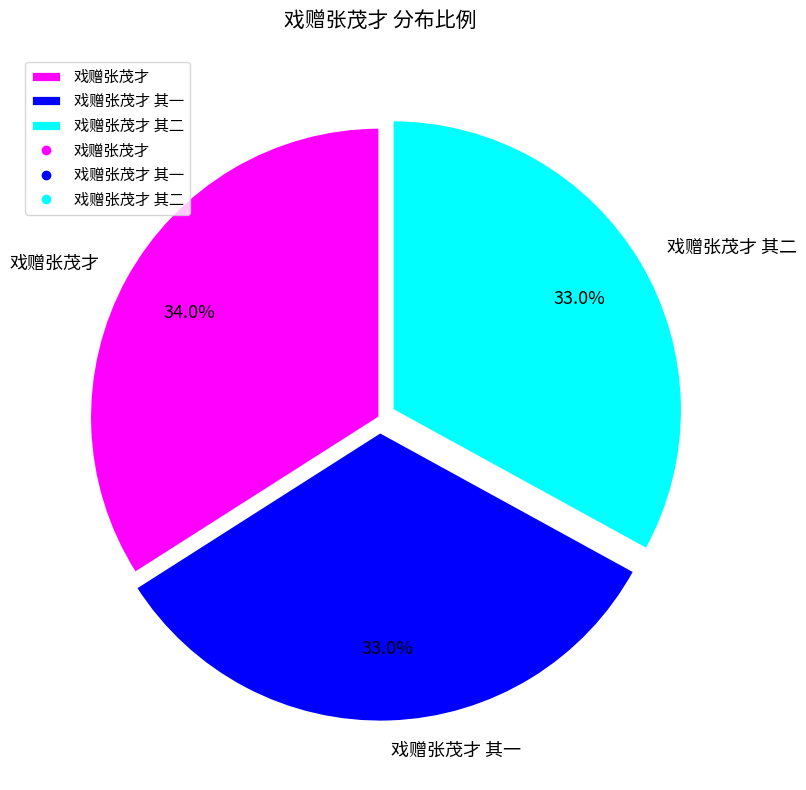

What percentage is NOT represented by 戏赠张茂才 其二?

67.0%